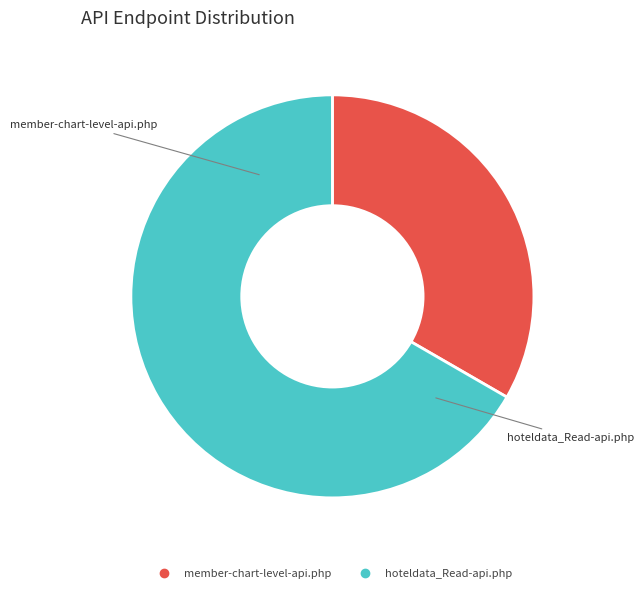

Which category has the biggest portion of the pie?

hoteldata_Read-api.php